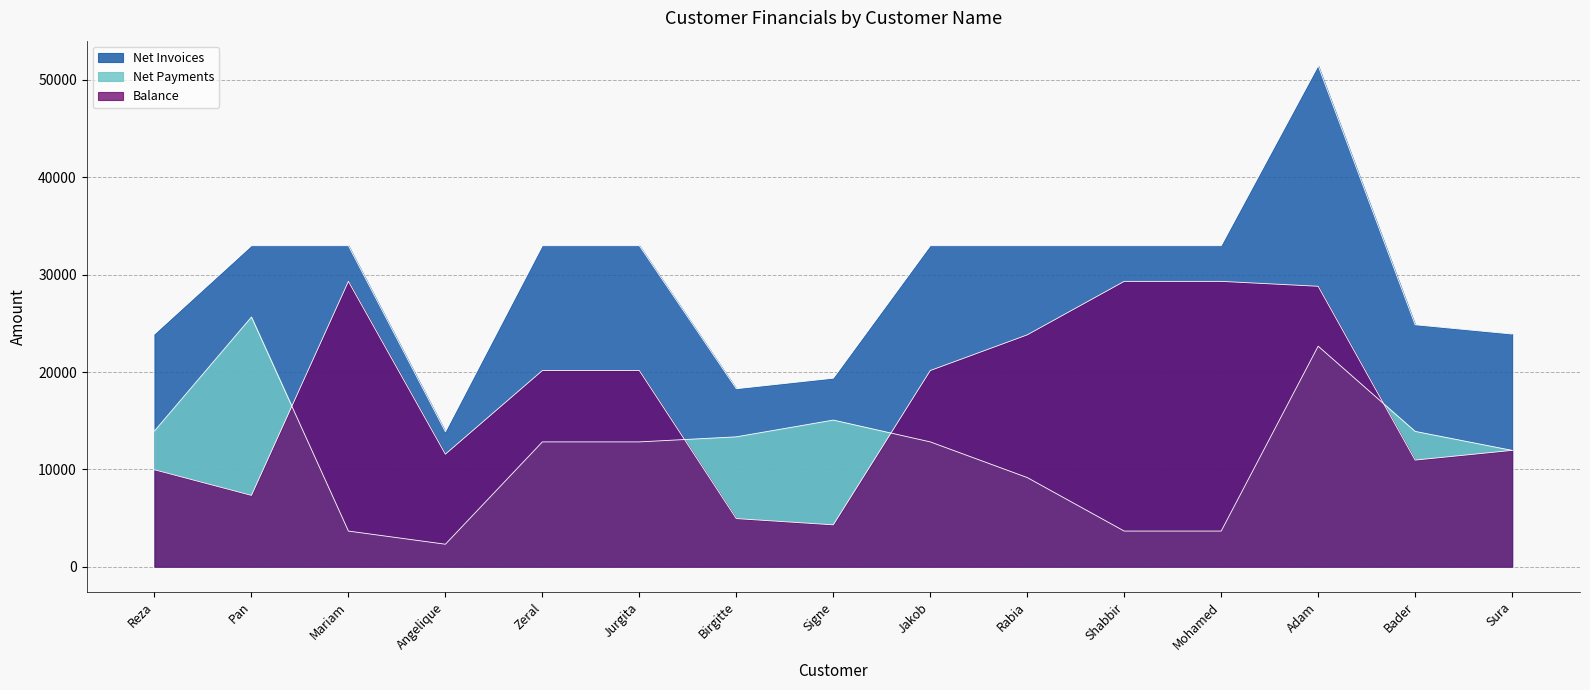

What is the lowest value of the Balance series?

4304.0